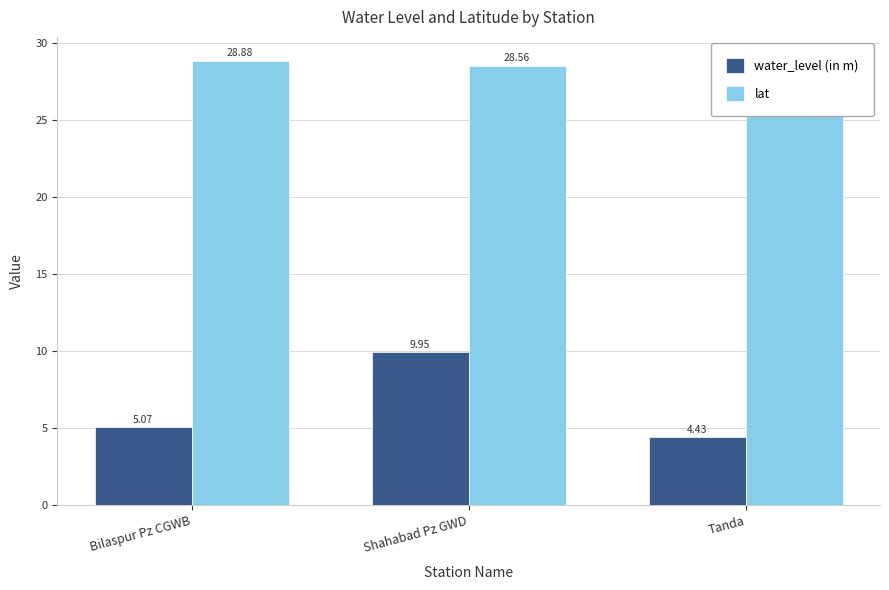

Reading right to left, extract all data points from this chart.

water_level (in m): Tanda=4.4	Shahabad Pz GWD=9.9	Bilaspur Pz CGWB=5.1
lat: Tanda=29.0	Shahabad Pz GWD=28.6	Bilaspur Pz CGWB=28.9